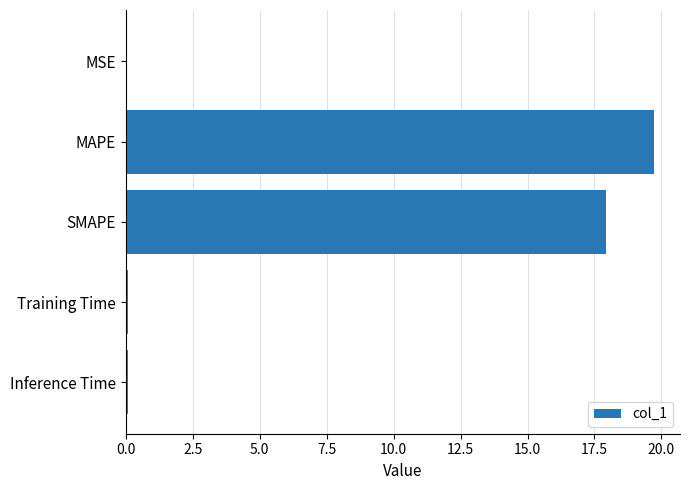

Is it true that the value at MAPE is 30.6?

False